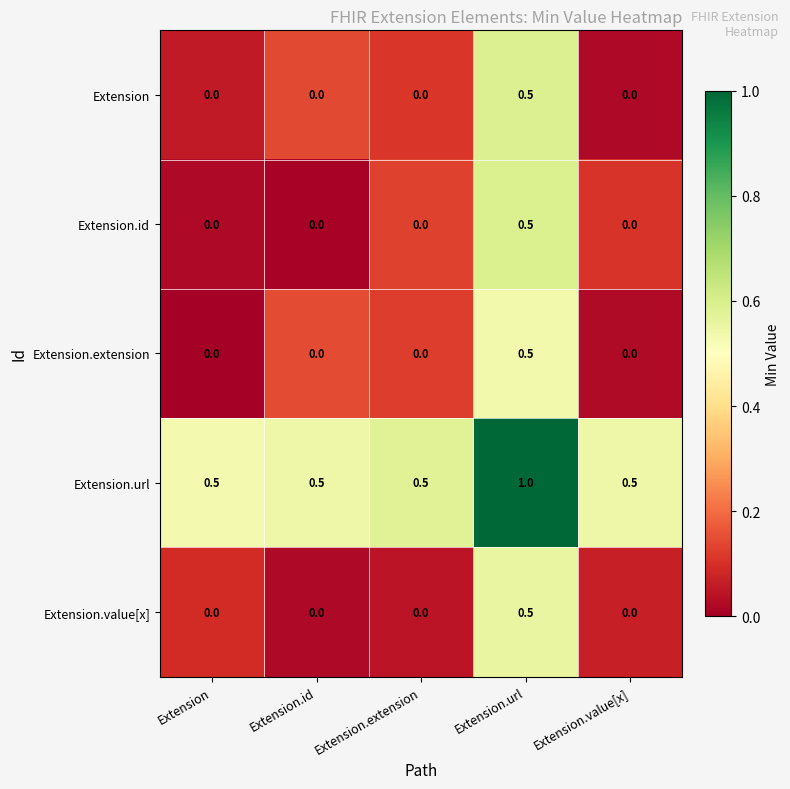

What is the spread (max minus min) of values at Extension?

0.5